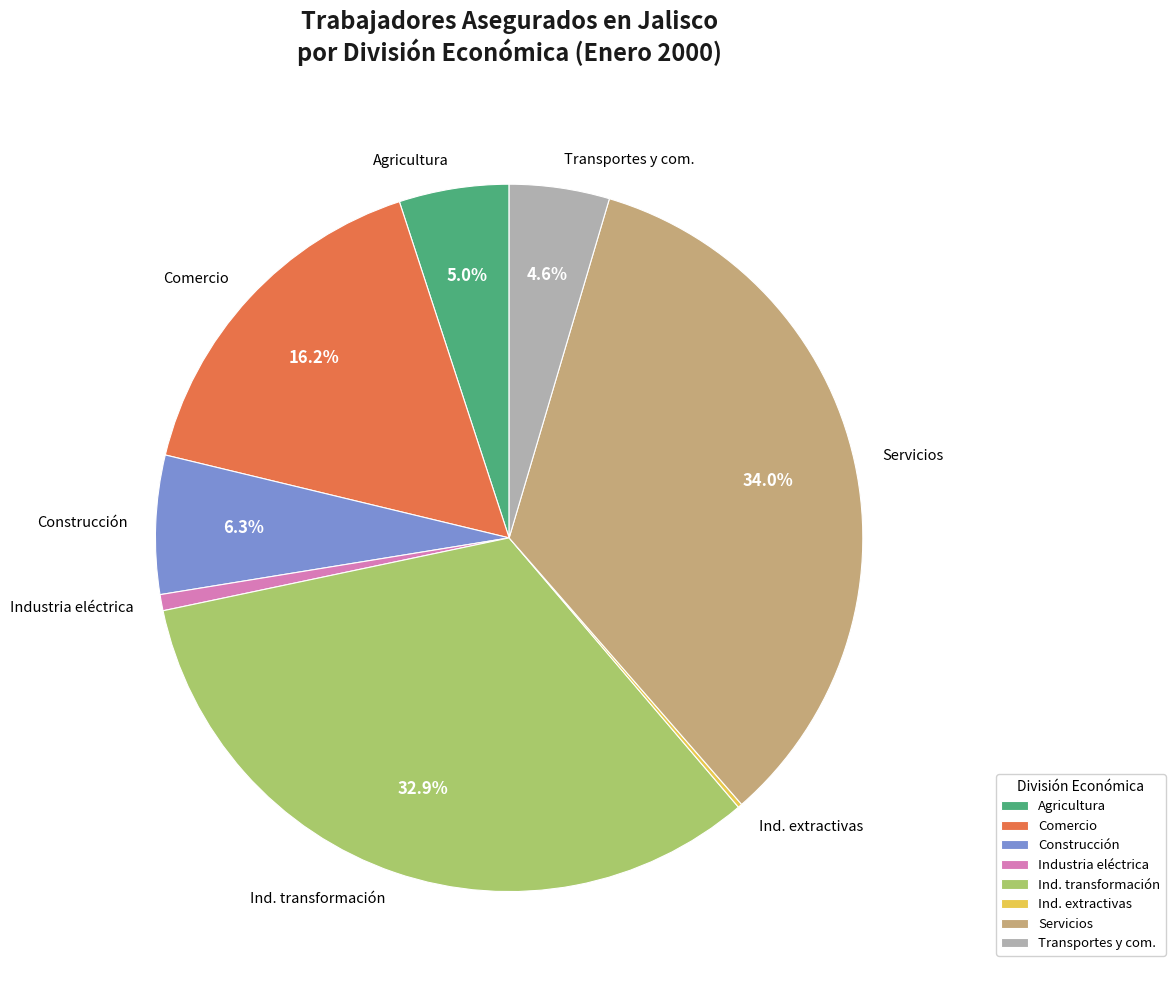

What portion of the pie excludes Transportes y com.?

95.4%